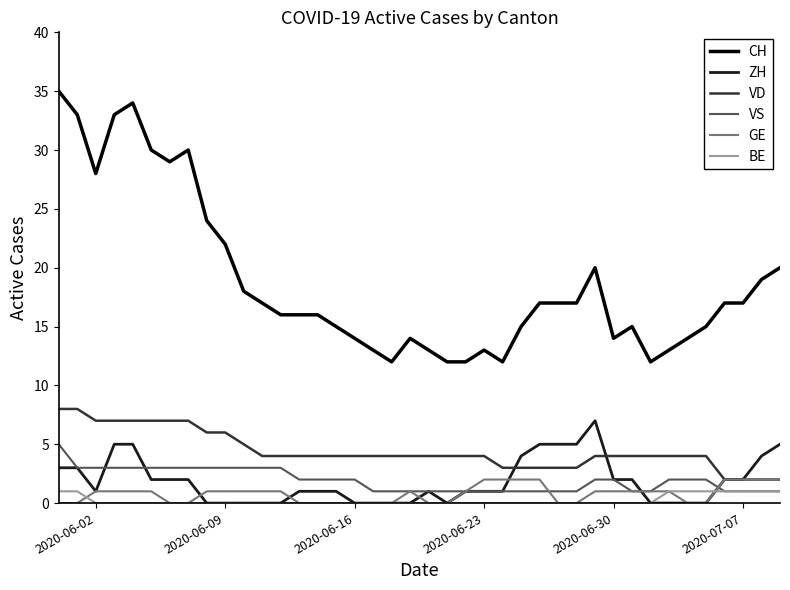

What is the minimum value for CH?

12